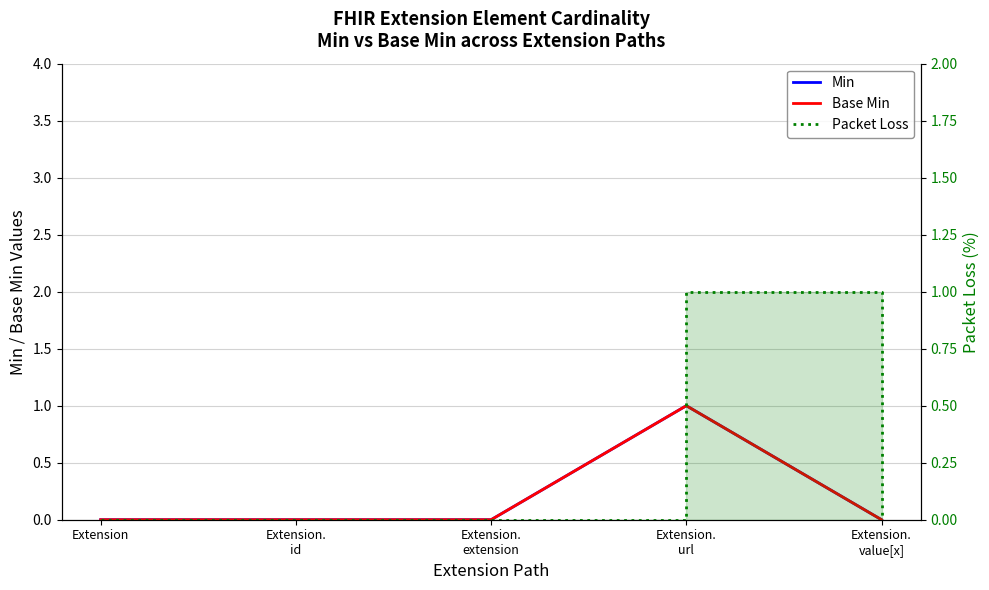

What are all the series names shown in the legend?

Min, Base Min, Packet Loss